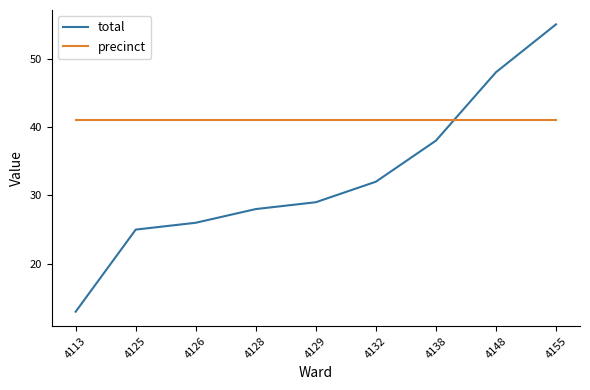

At which label does total reach its peak?

4155